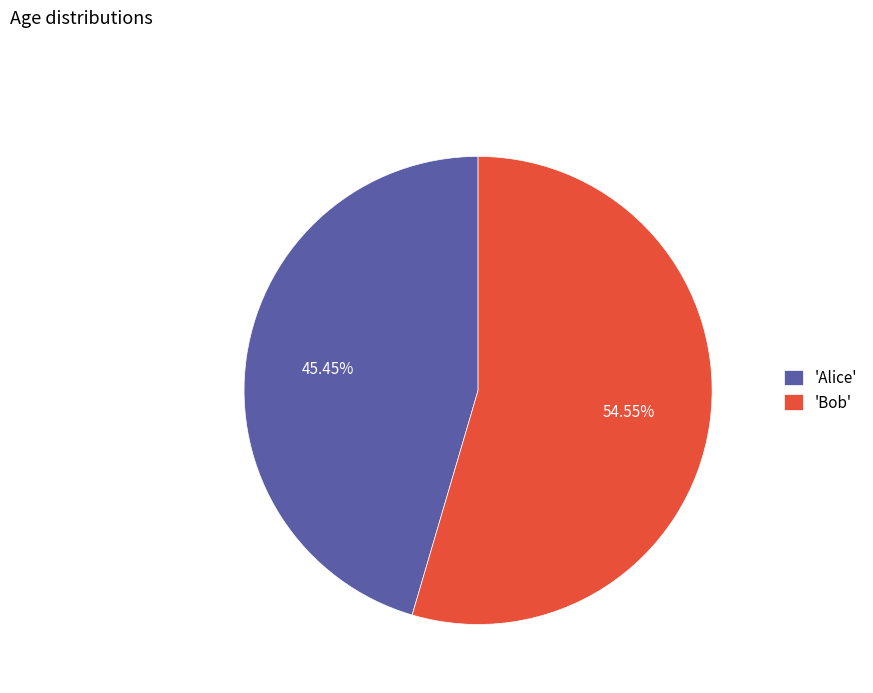

Is there a majority slice in this chart?

Yes